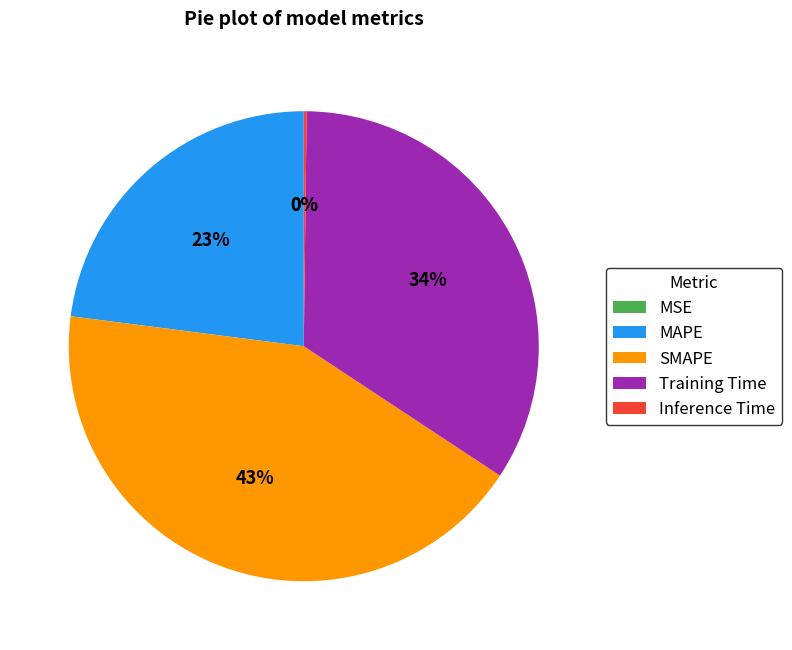

True or false: MAPE accounts for 23% of the total.

True